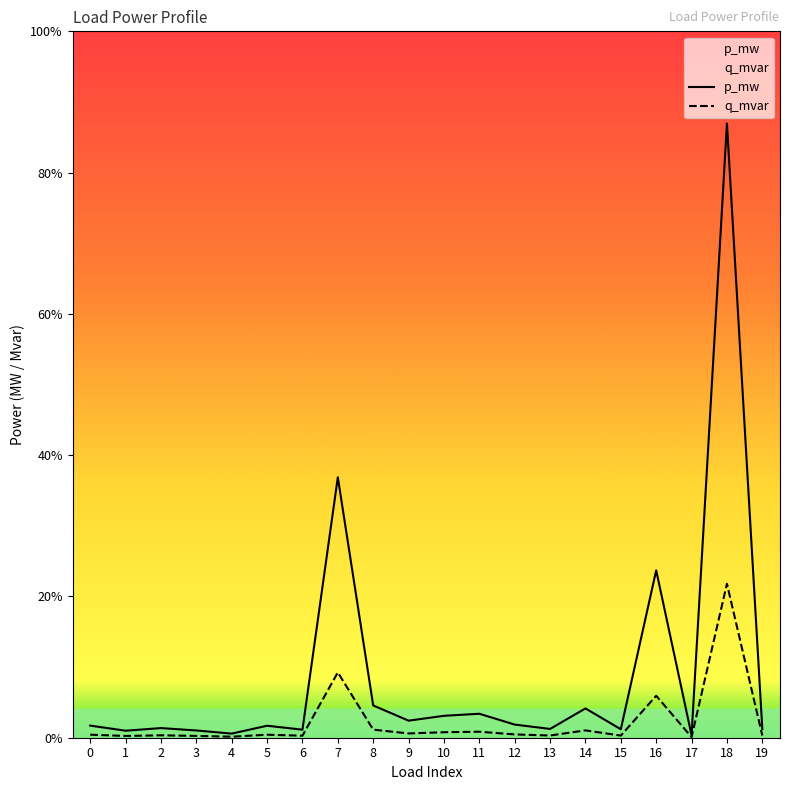

The value of p_mw at 16 is 0.0. True or false?

True